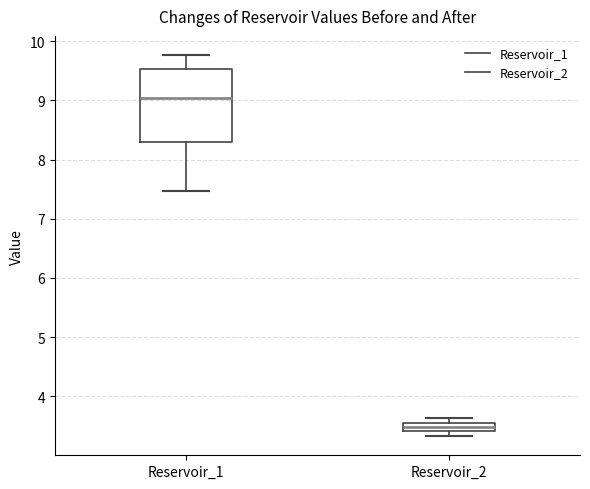

Which box is the tallest, from its lower edge to its upper edge?

Reservoir_1